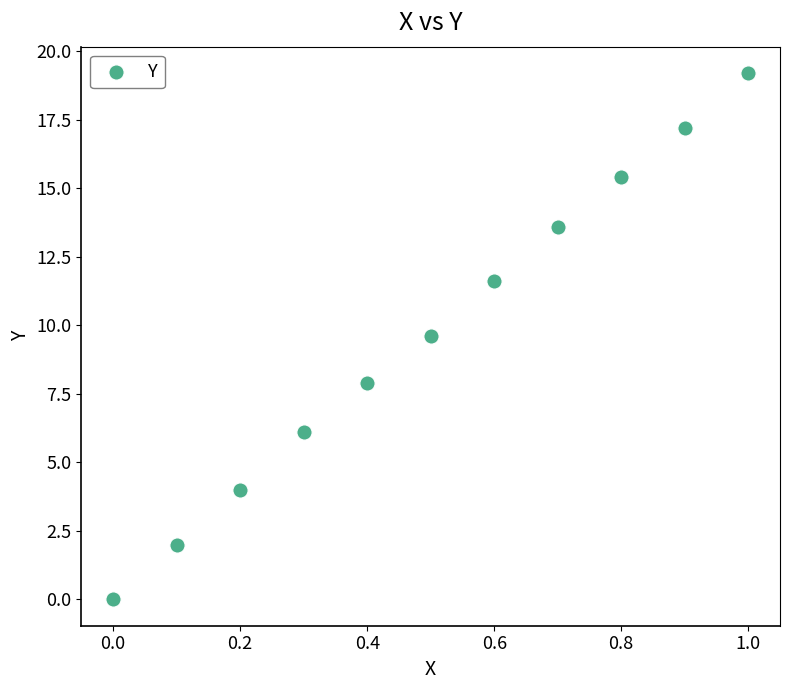

What is the range of Y values (max minus min)?

19.2